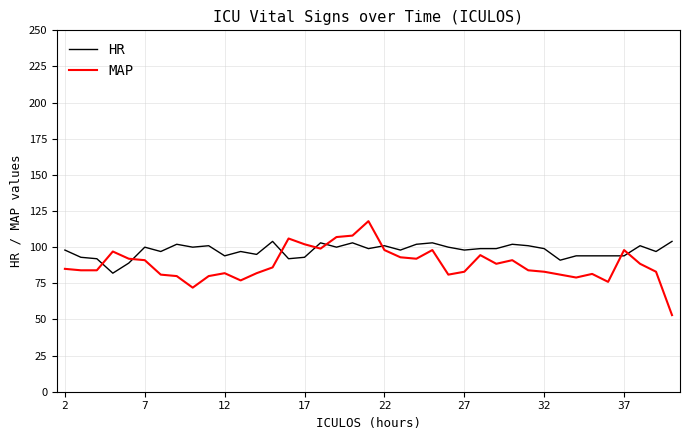

What is the difference between the maximum and minimum values in the MAP series?

65.0